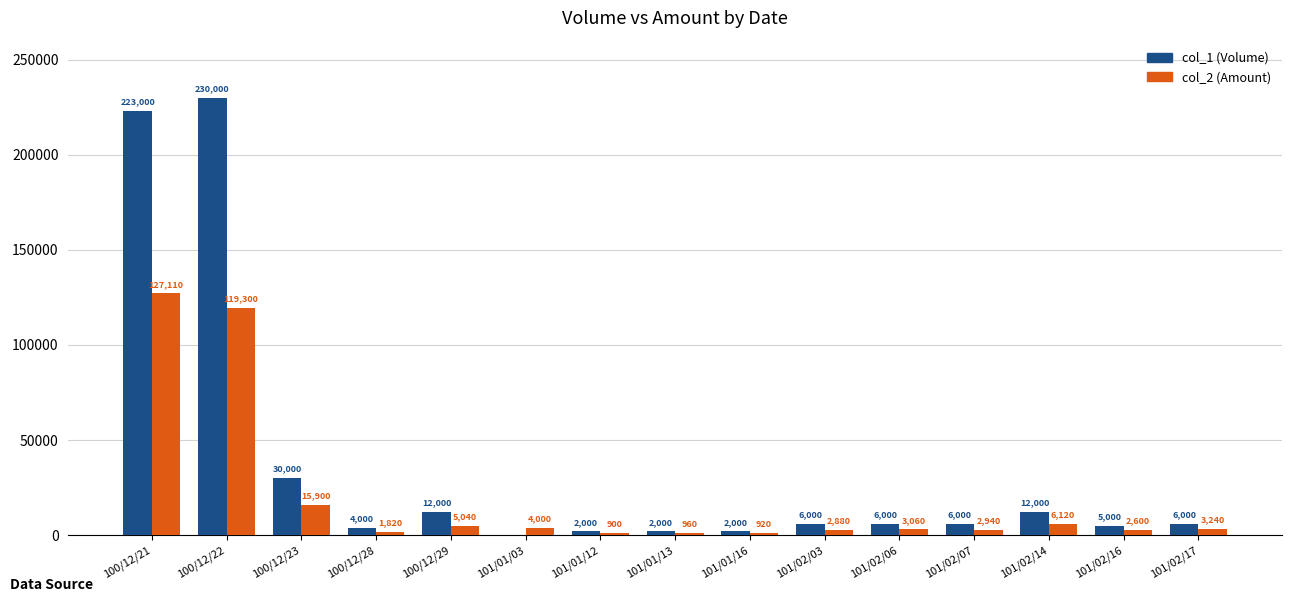

How many data points does each series have?

15